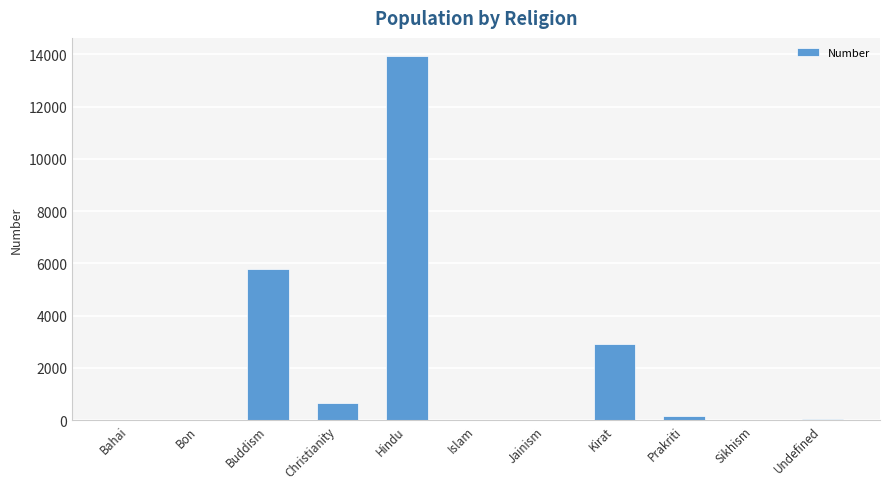

At which label is the value closest to 6967?

Buddism